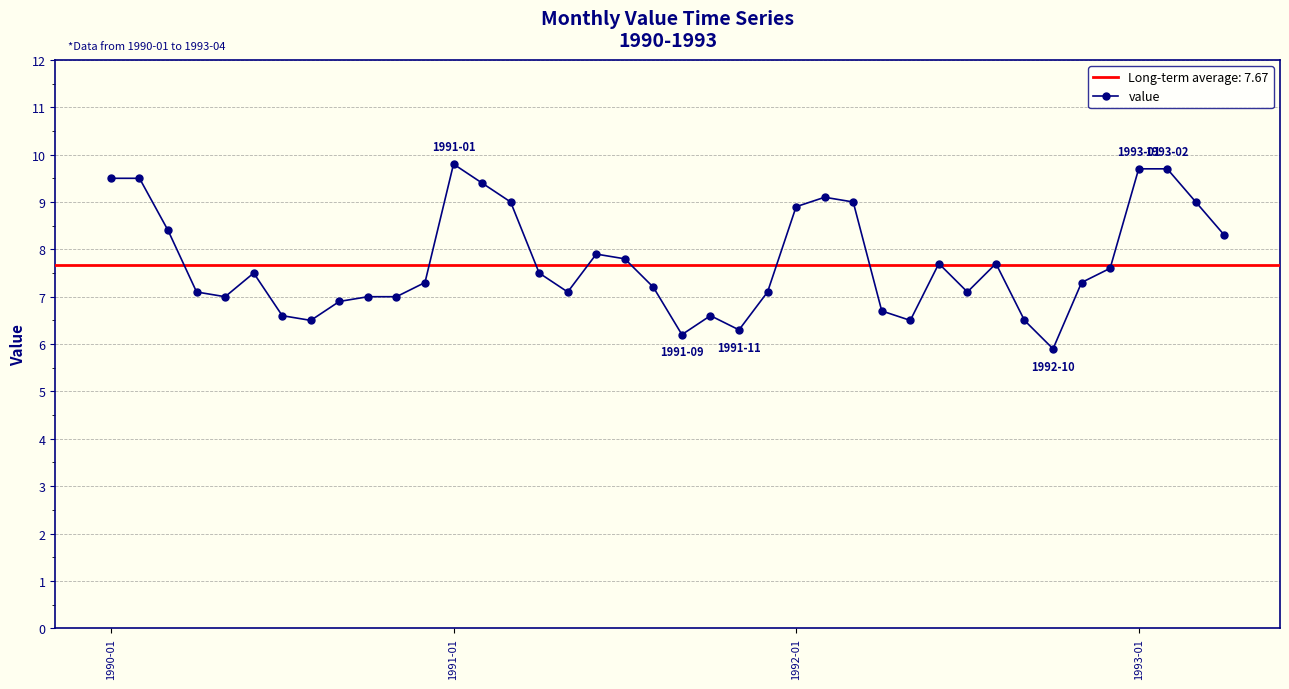

How many points are higher than both their immediate neighbors (excluding endpoints)?

7